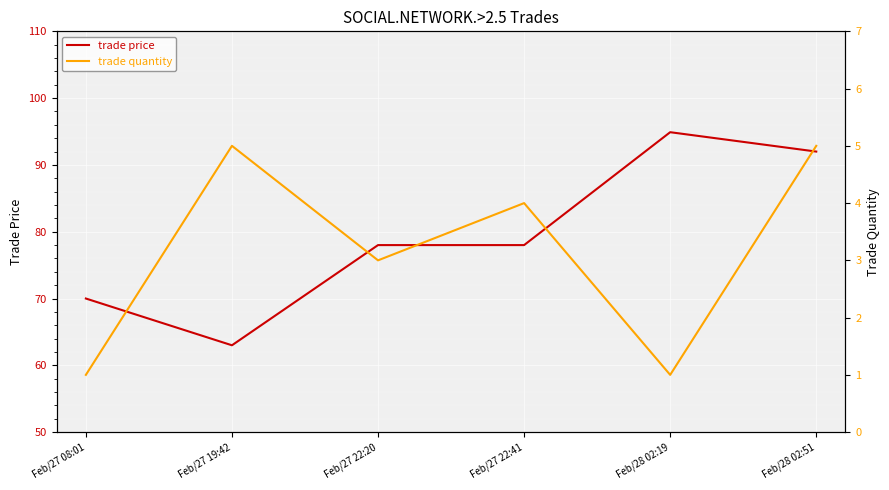

How many interior local valleys does the trade quantity series have?

2